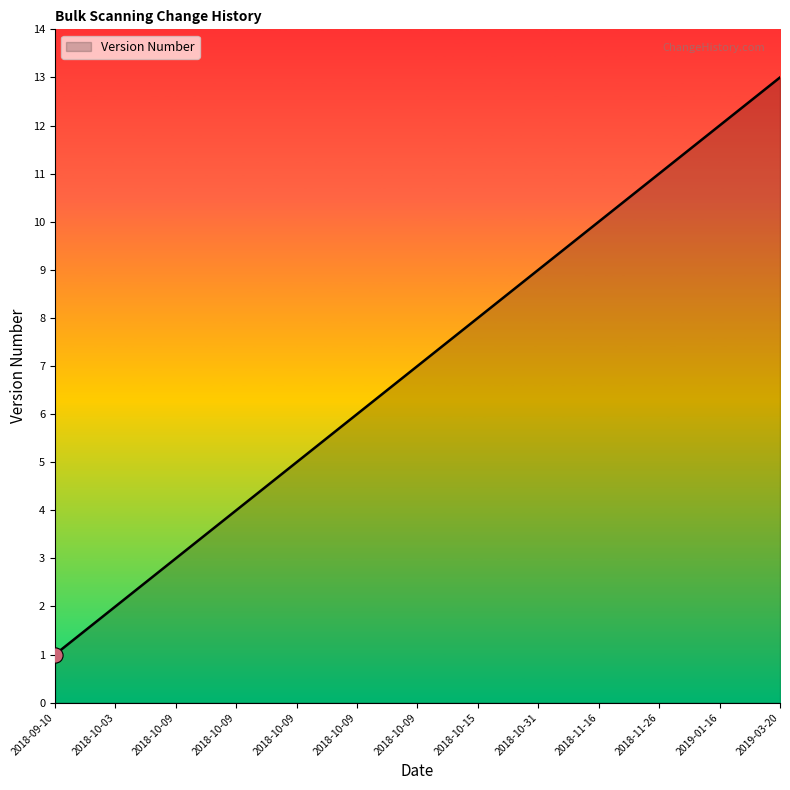

Does the chart have visible grid lines?

No